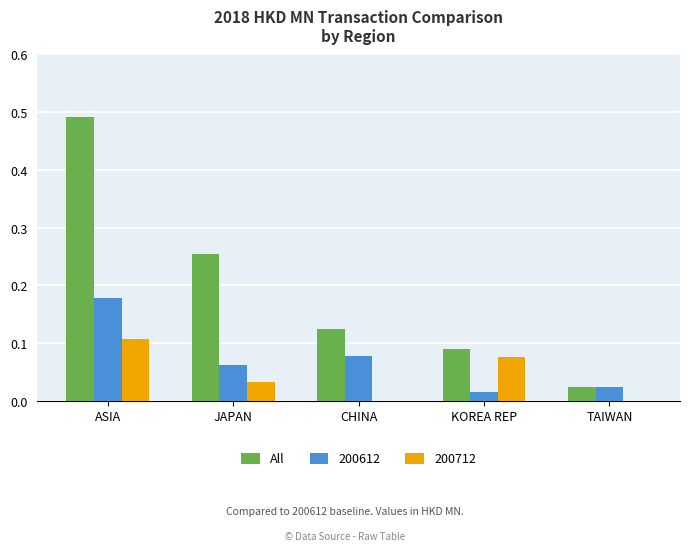

What is the sum of all 200612 values?

0.4